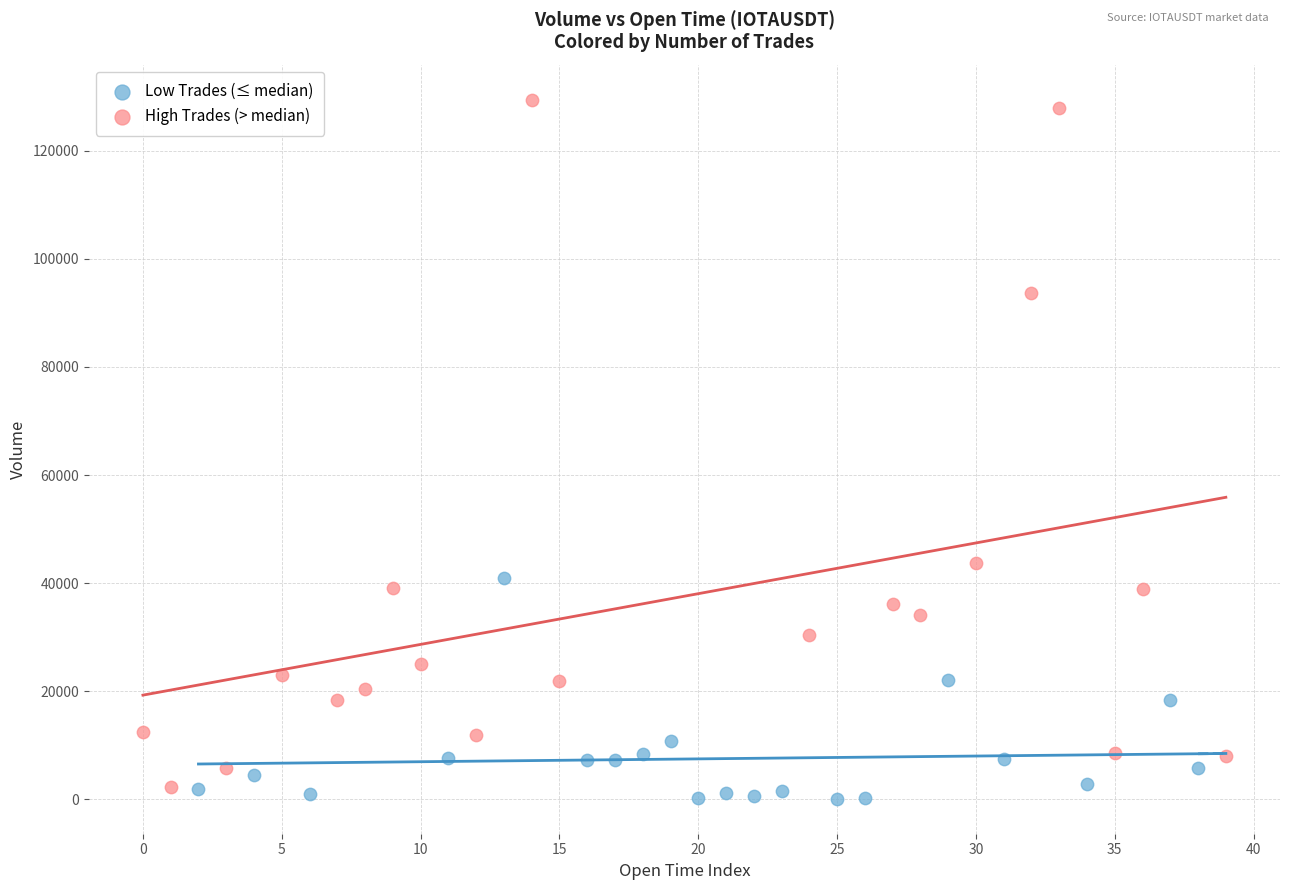

Which series contains the highest Y value?

High Trades (> median)